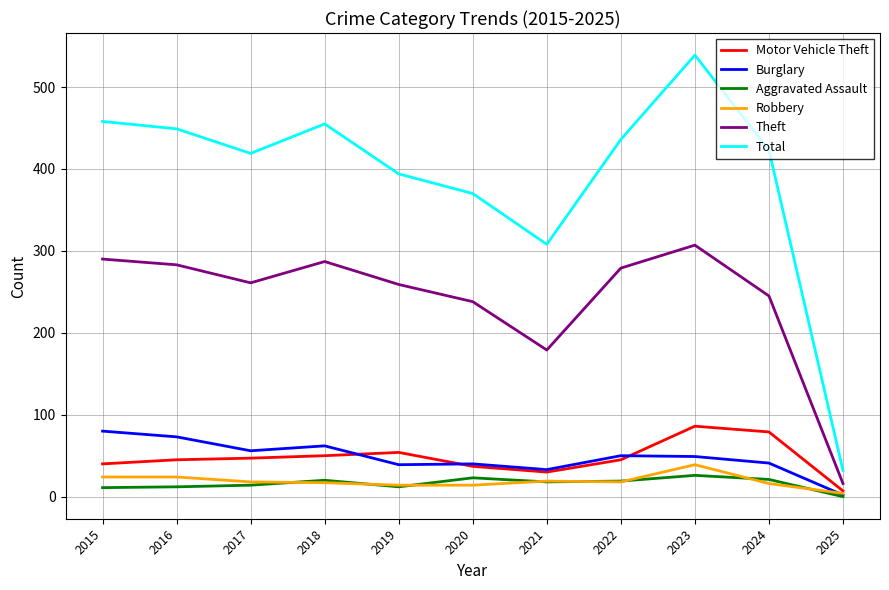

What is the average value of the Theft series?

240